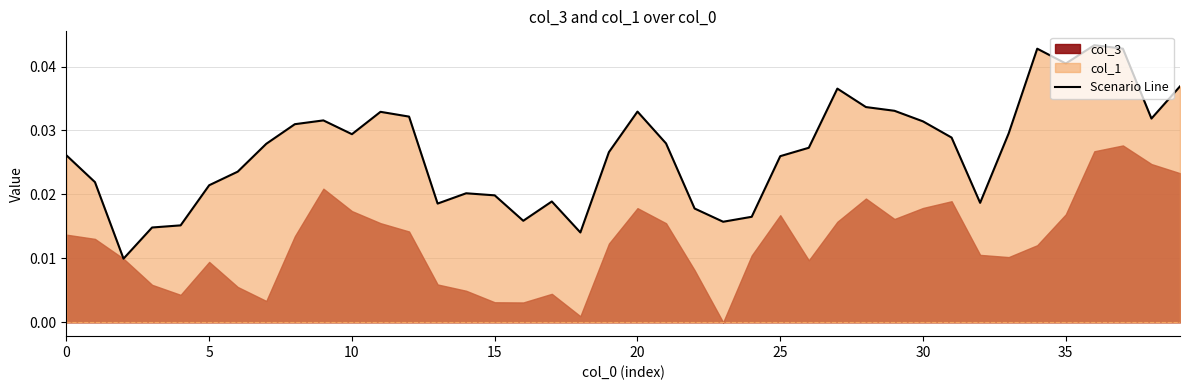

What is the label of the 21st point from the left?

20